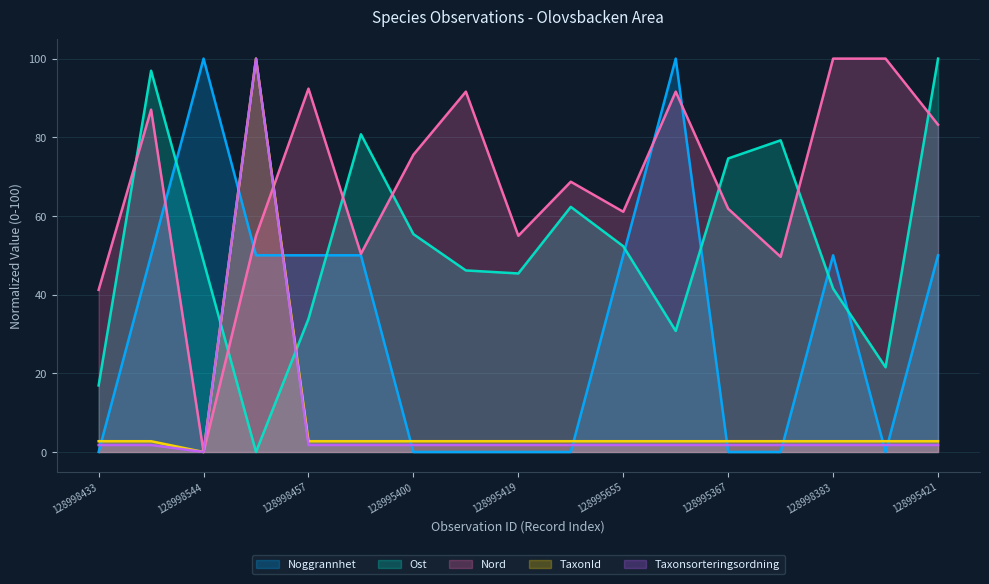

What are all the series names shown in the legend?

Noggrannhet, Ost, Nord, TaxonId, Taxonsorteringsordning